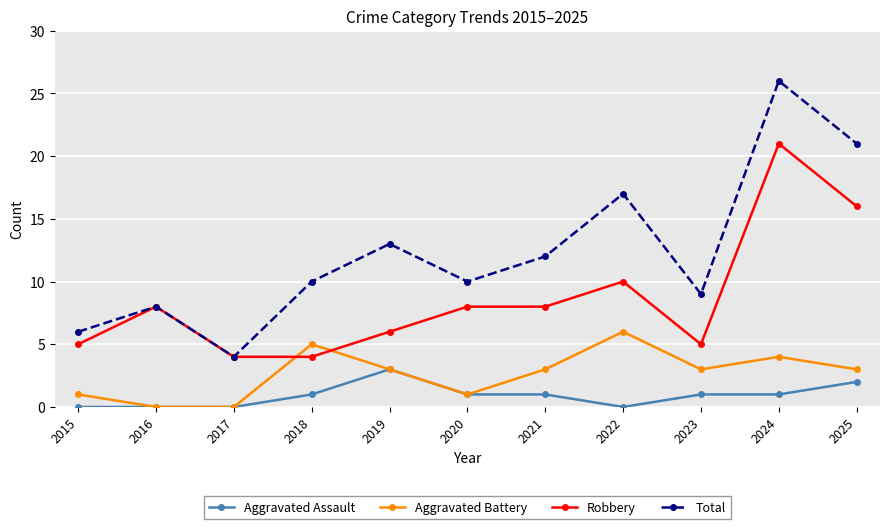

What is the maximum value for Total?

26